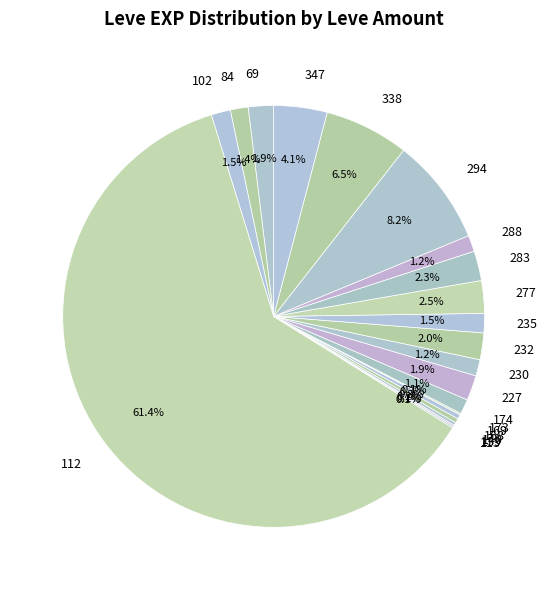

What portion of the pie excludes 288?

98.7%